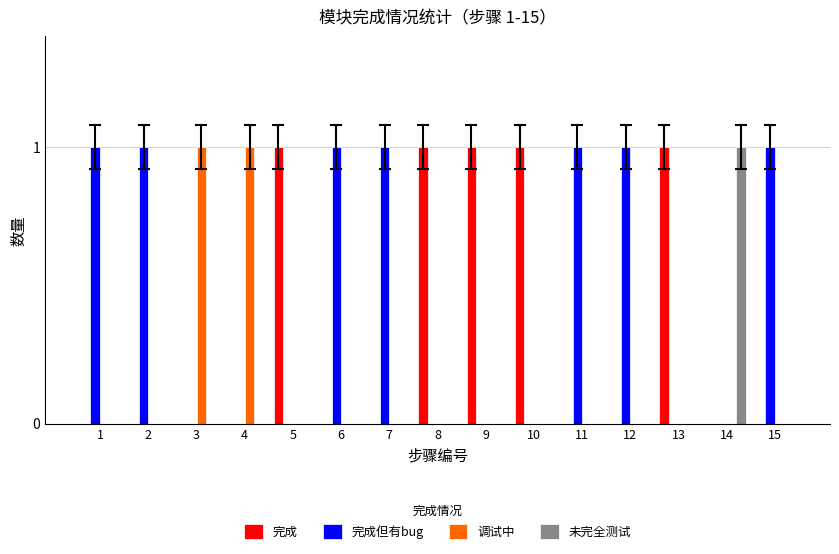

Is it true that 调试中 equals 0 at 9?

True